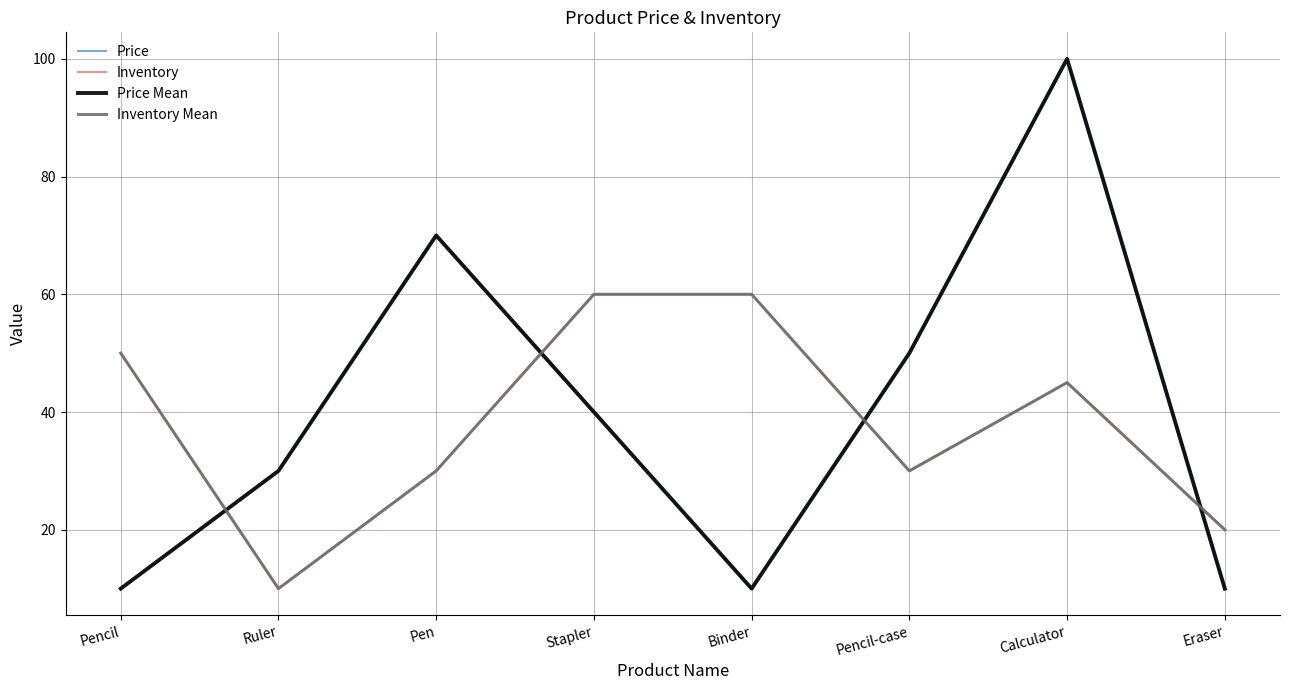

Reading left to right, what are all the values shown in this chart?

Price: 10	30	70	40	10	50	100	10
Inventory: 50	10	30	60	60	30	45	20
Price Mean: 10	30	70	40	10	50	100	10
Inventory Mean: 50	10	30	60	60	30	45	20